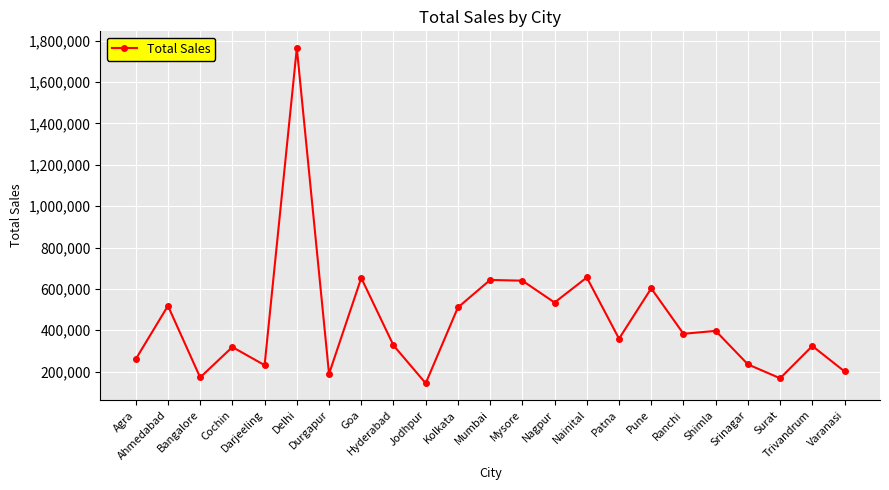

True or false: the data has more than 0 interior local peaks.

True